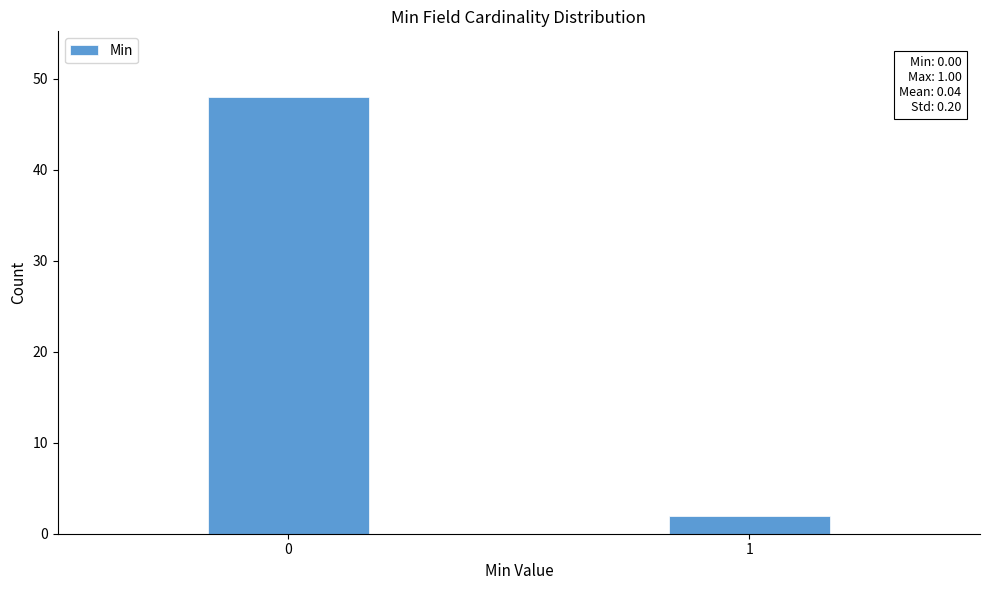

Reading right to left, list all the values displayed in this chart.

2	48